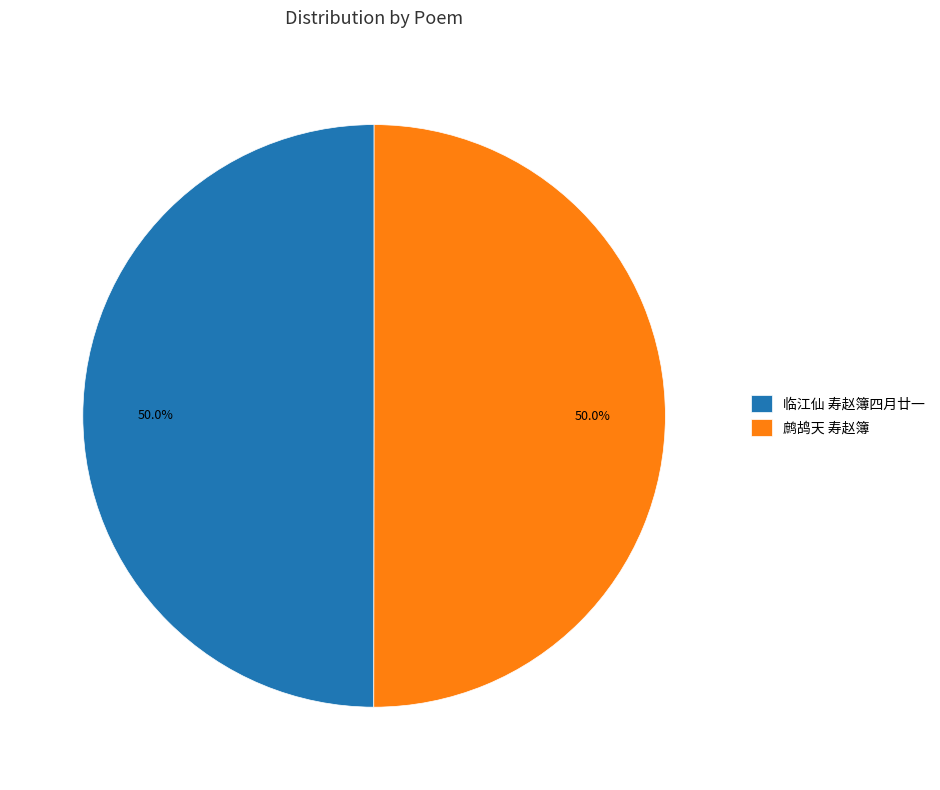

To the nearest percent, what is the average slice percentage?

50%